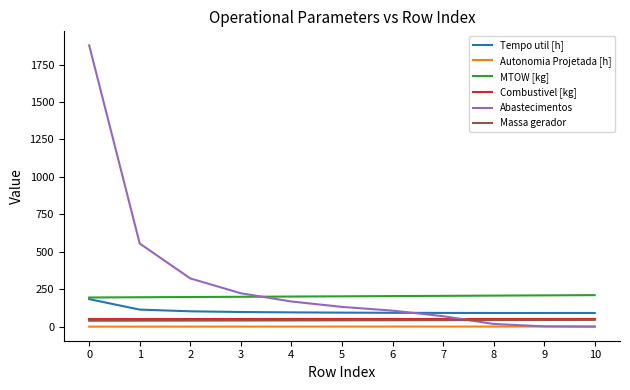

What is the difference between the Massa gerador values at 10 and 8?

1.2